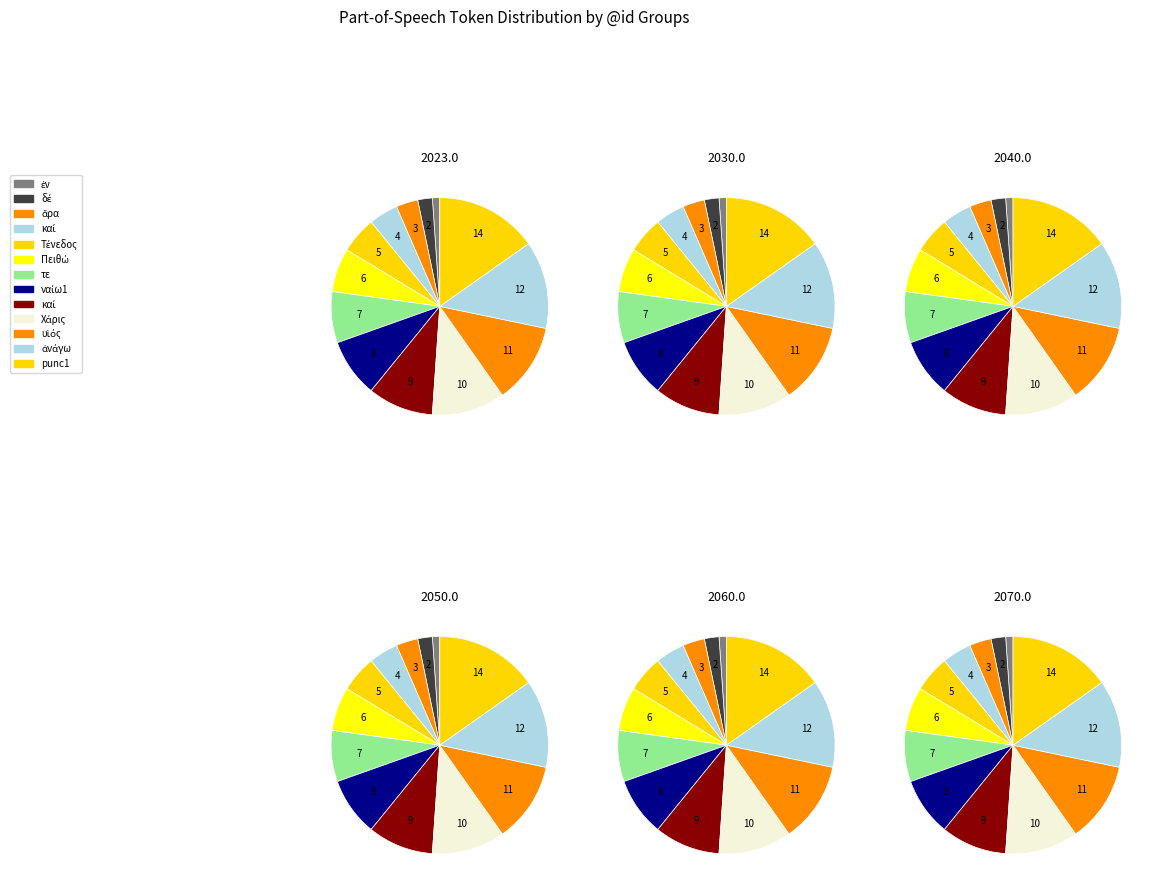

What percentage is the Πειθώ slice, to the nearest percent?

7%